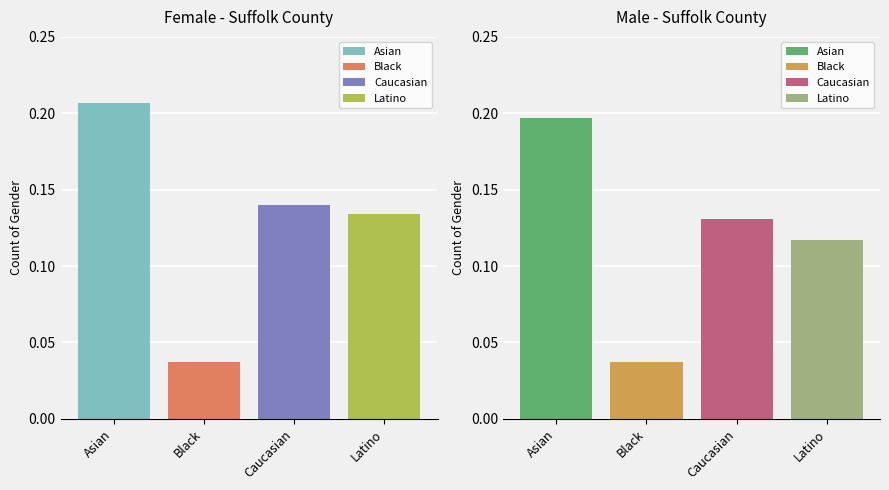

What is the maximum value shown in the chart?

0.2